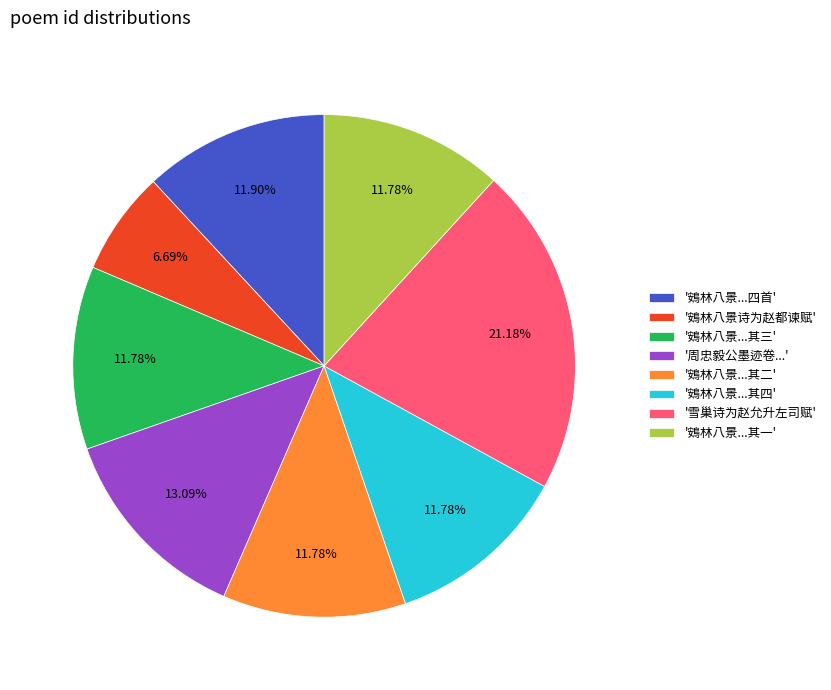

Count the number of slices in the pie.

8